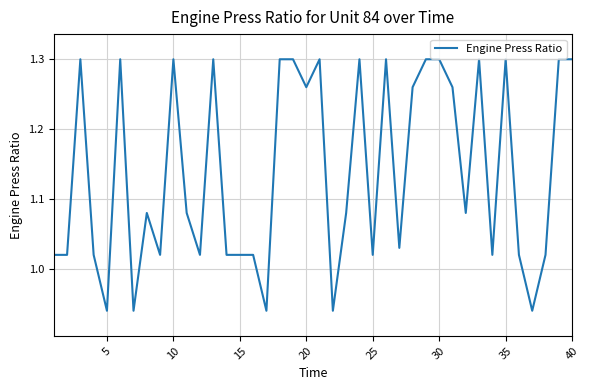

What is the difference between the maximum and minimum values?

0.4